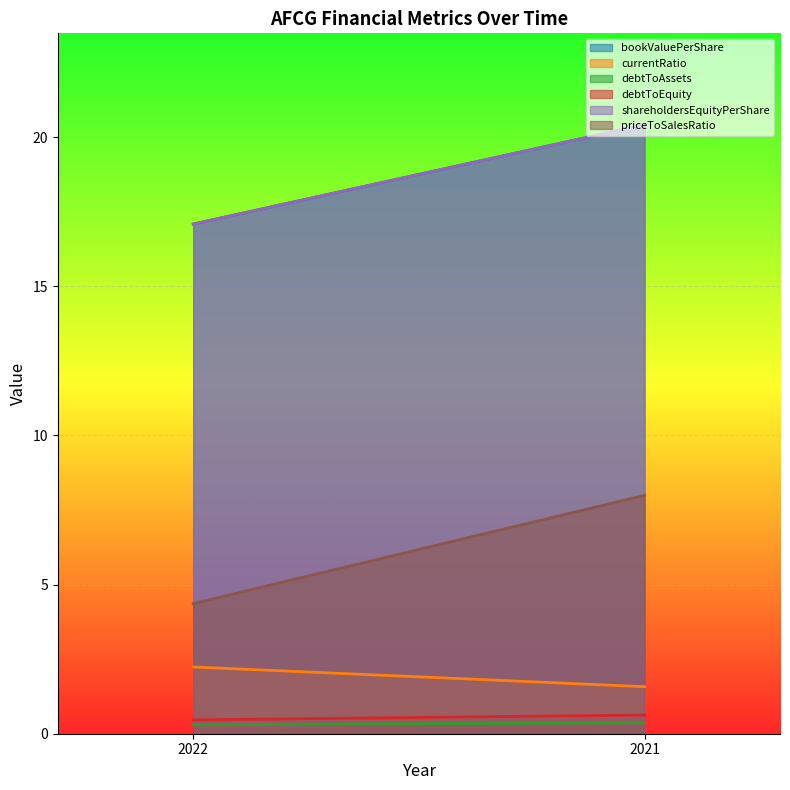

At which label is debtToEquity closest to 0?

2022